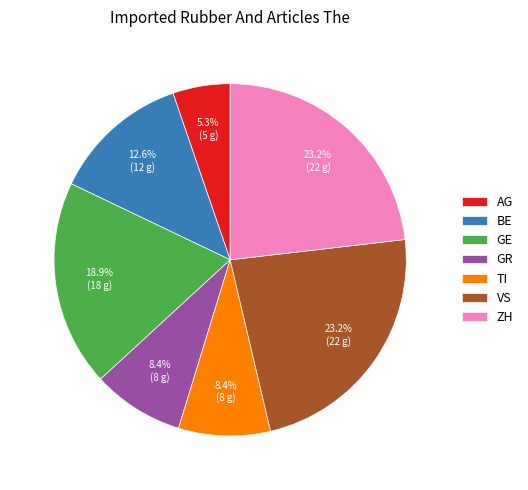

Is there any slice that represents more than half of the pie?

No